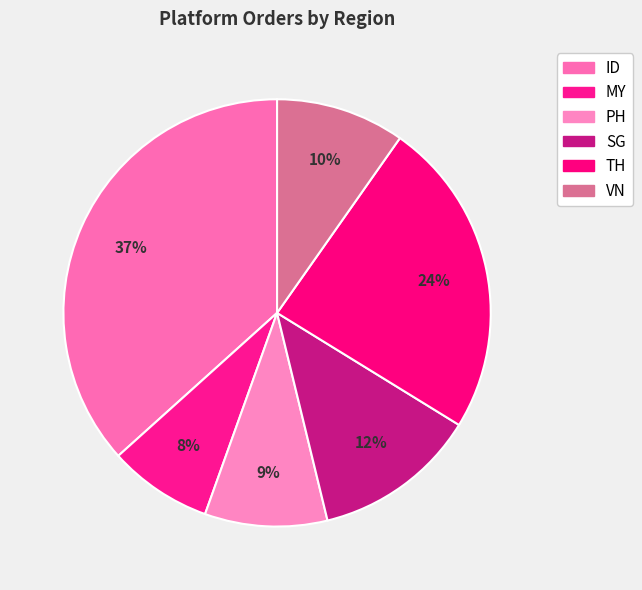

Count the number of slices in the pie.

6